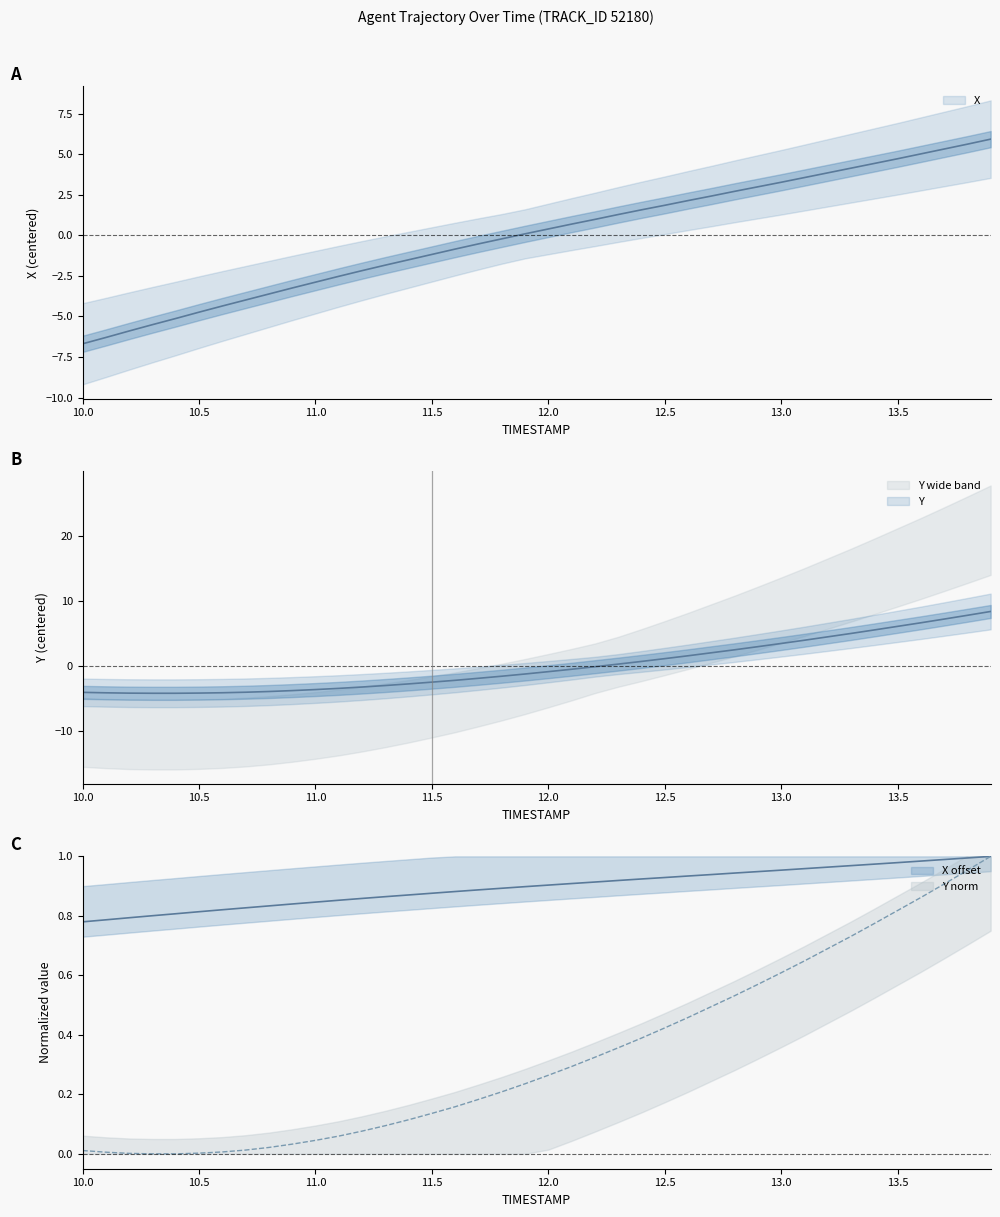

List the series in order of their overall mean, lowest first.

X, Y